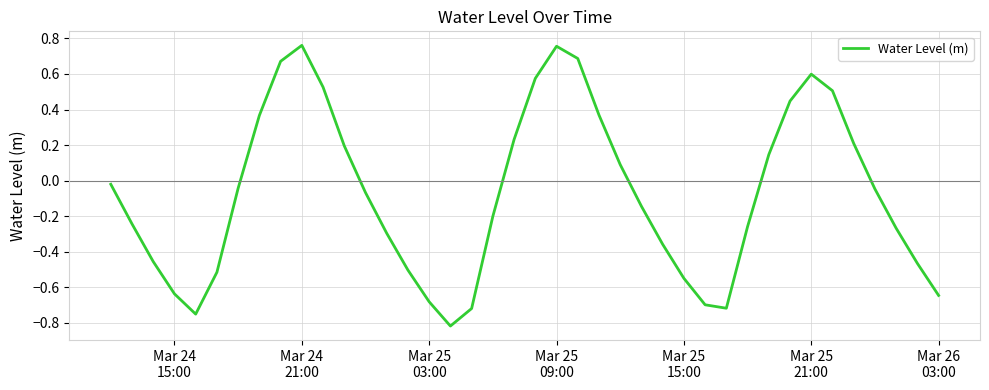

What is the difference between the maximum and minimum values?

1.6